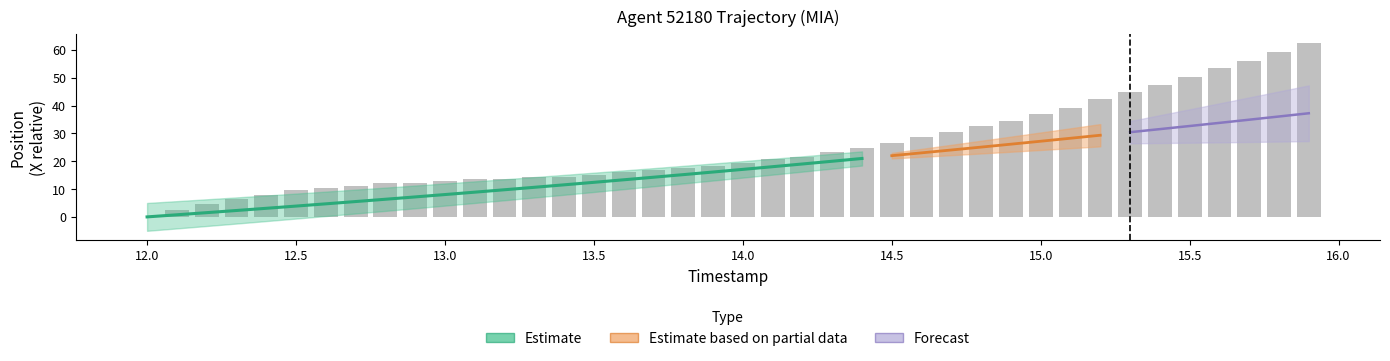

List the labels in order of value, smallest first.

12.0, 12.1, 12.2, 12.3, 12.4, 12.5, 12.6, 12.7, 12.8, 12.9, 13.0, 13.1, 13.2, 13.3, 13.4, 13.5, 13.6, 13.7, 13.8, 13.9, 14.0, 14.1, 14.2, 14.3, 14.4, 14.5, 14.6, 14.7, 14.8, 14.9, 15.0, 15.1, 15.2, 15.3, 15.4, 15.5, 15.6, 15.7, 15.8, 15.9